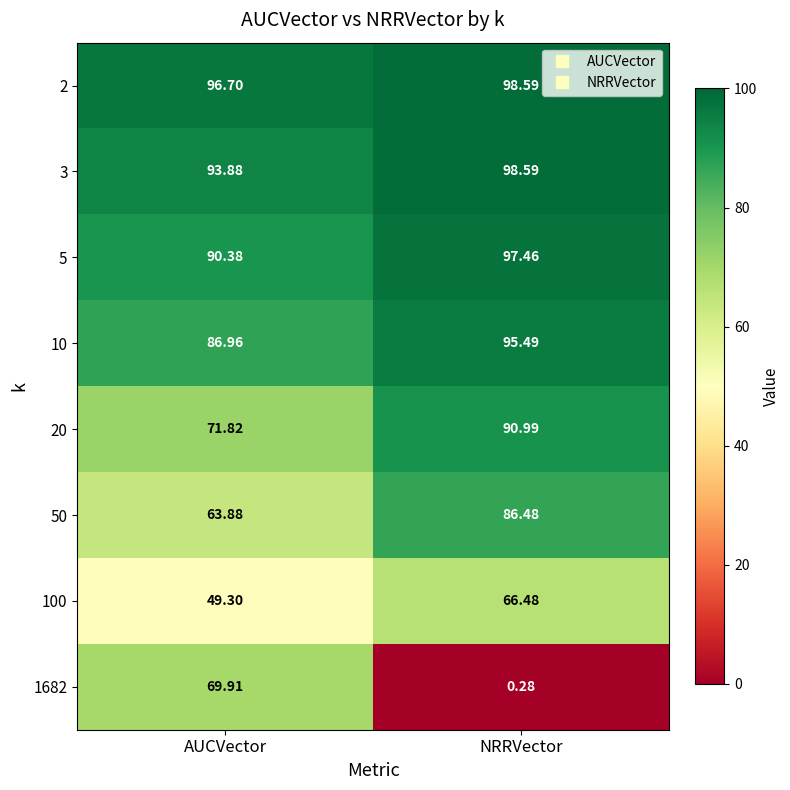

Is the value of 20 at NRRVector greater than the value of 10 at AUCVector?

Yes